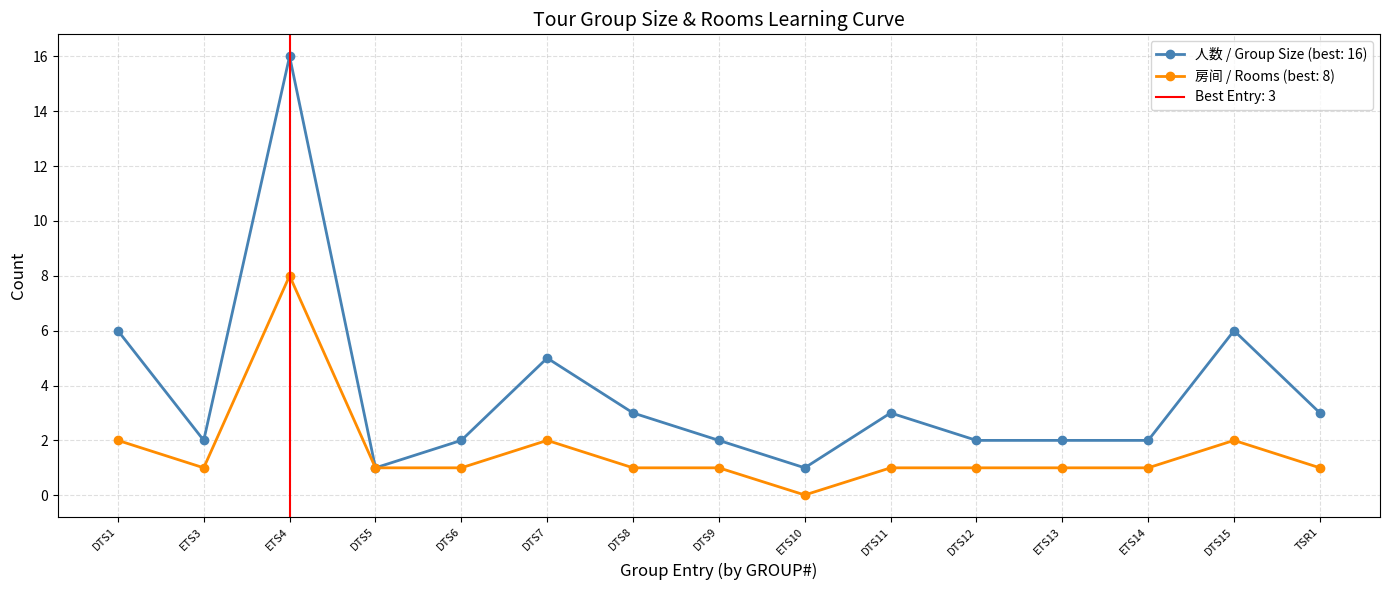

True or false: 人数 (group size) has more than 1 points higher than both neighbors.

True